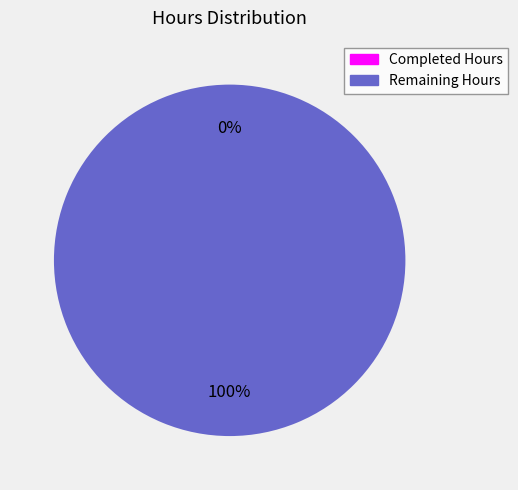

Count the number of slices in the pie.

2